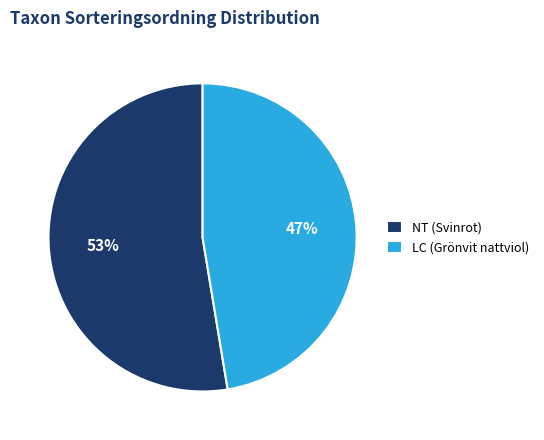

Which category has the biggest portion of the pie?

NT (Svinrot)